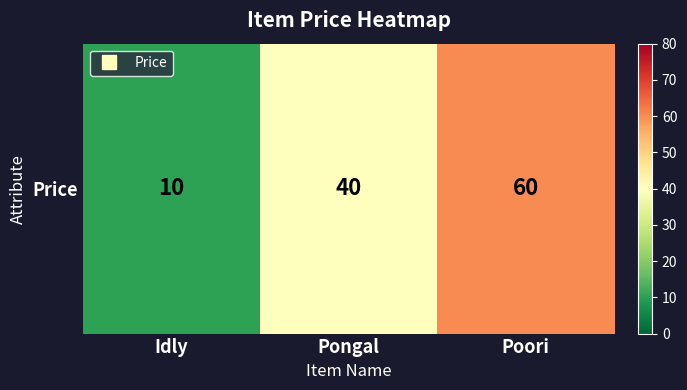

True or false: the data shows 92 at Poori.

False